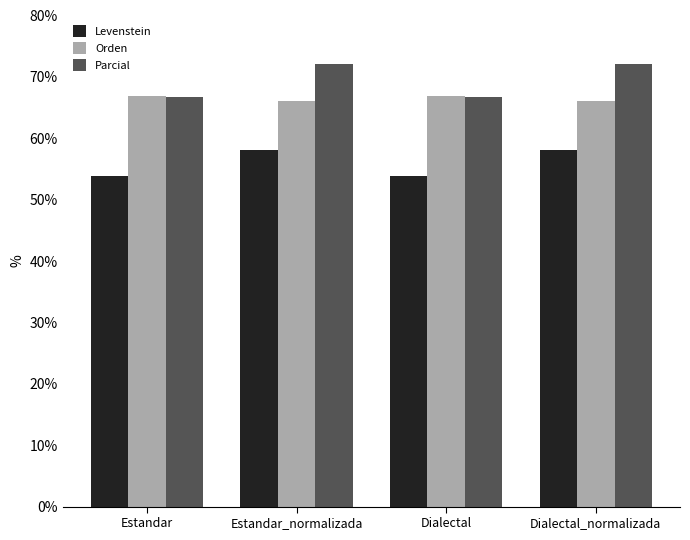

At which label does Parcial first exceed 72?

Estandar_normalizada